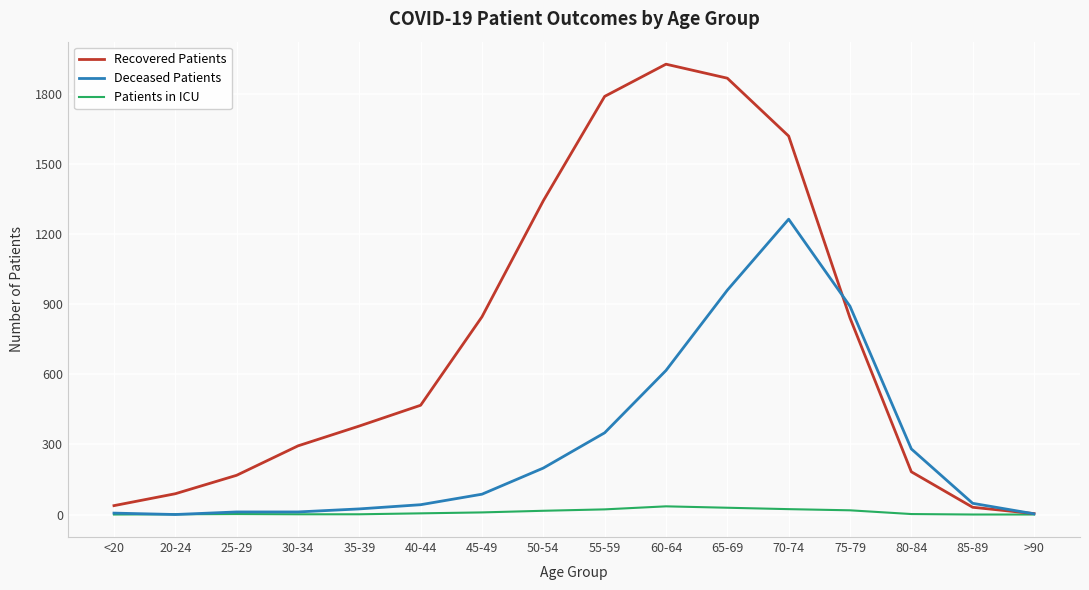

How many values in the Patients in ICU series are below 5?

8